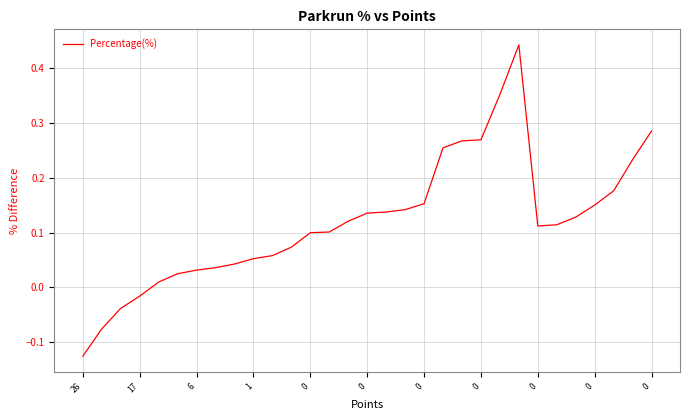

How many values are below 0?

4